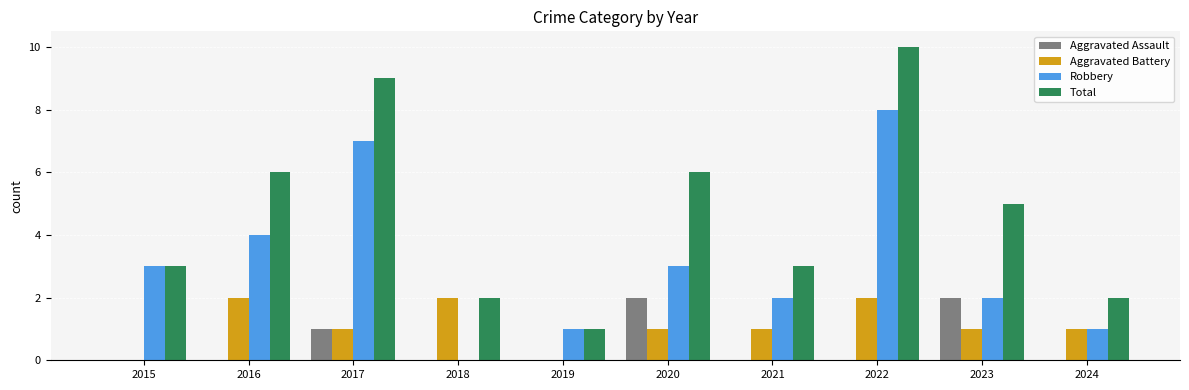

What is the sum of all Aggravated Battery values?

11